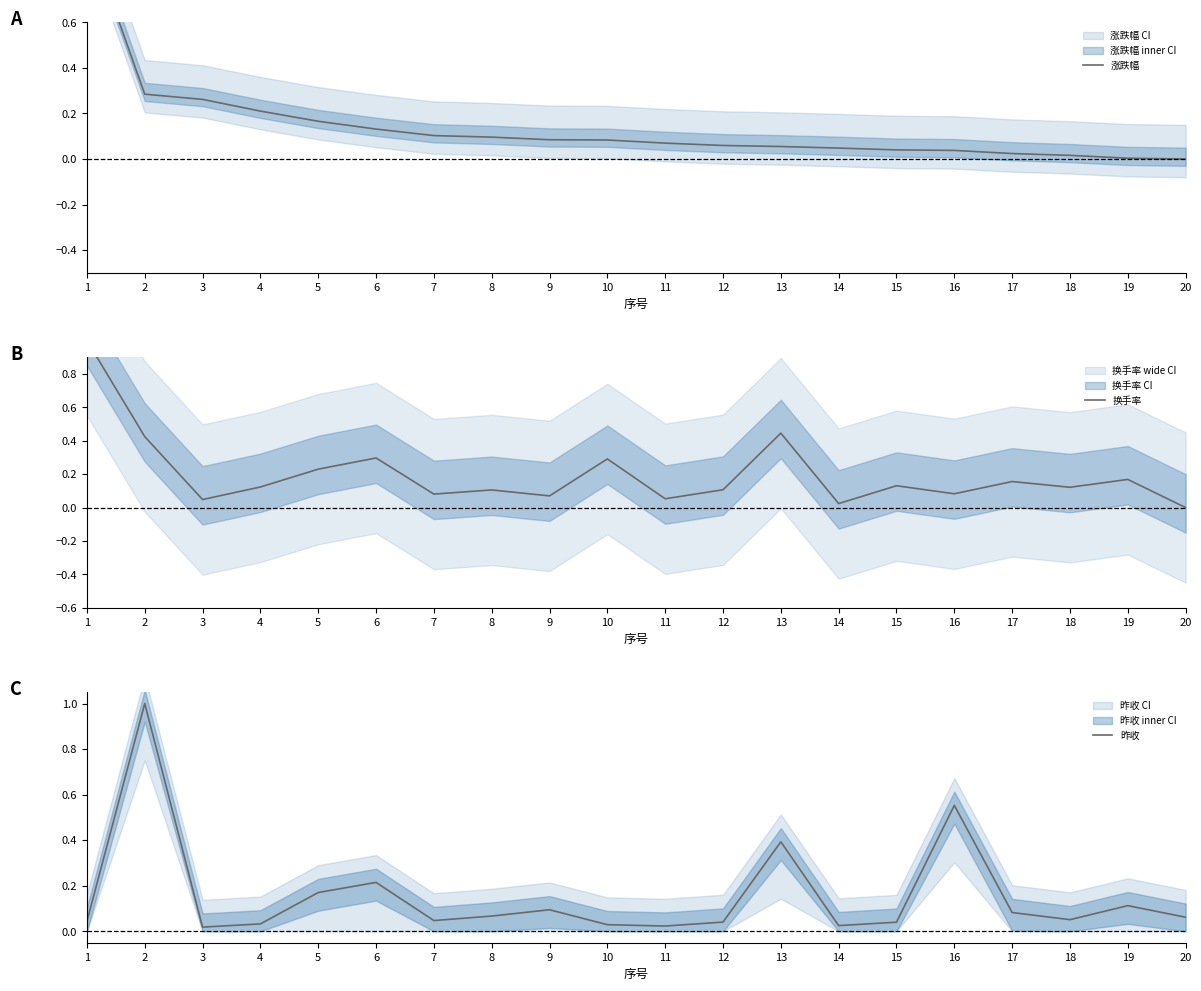

At which label is 换手率 closest to 0?

20